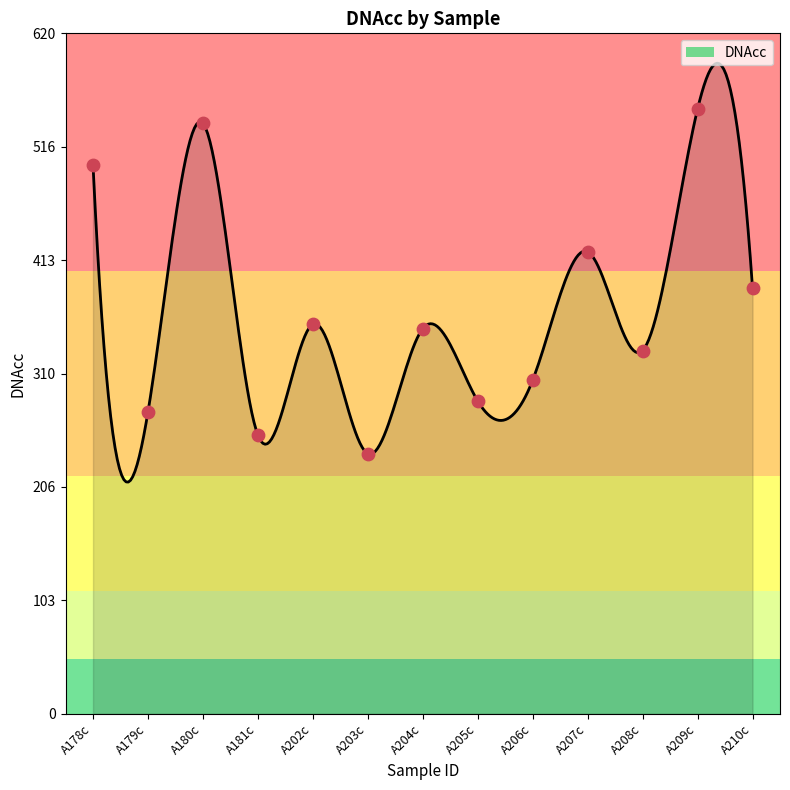

What is the change in value from A205c to A209c?

+266